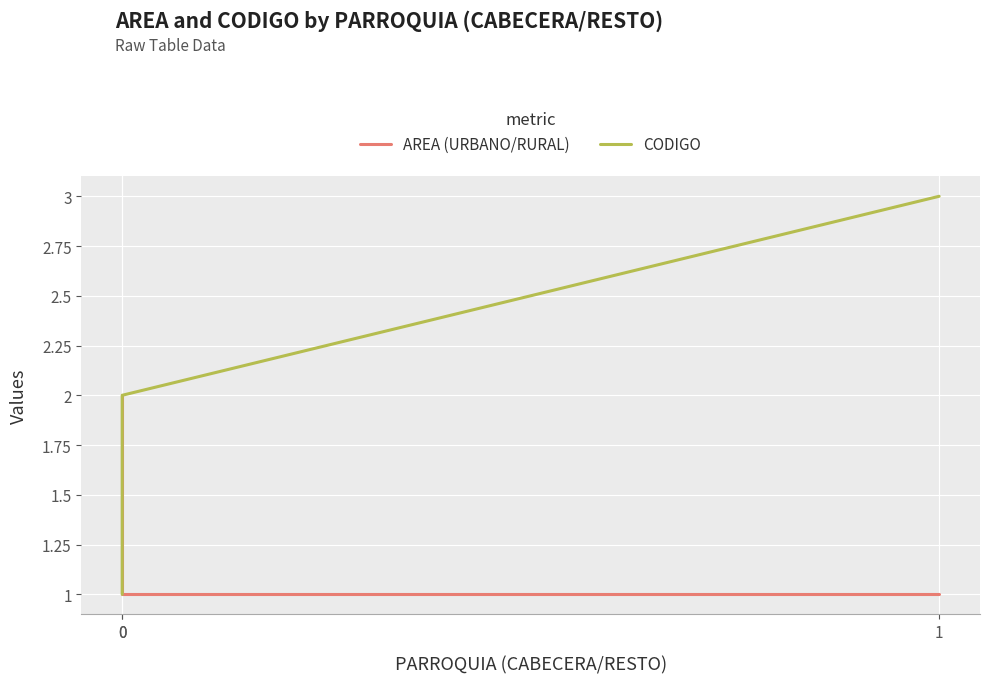

Rank the categories by CODIGO value from highest to lowest.

1, 0, 0